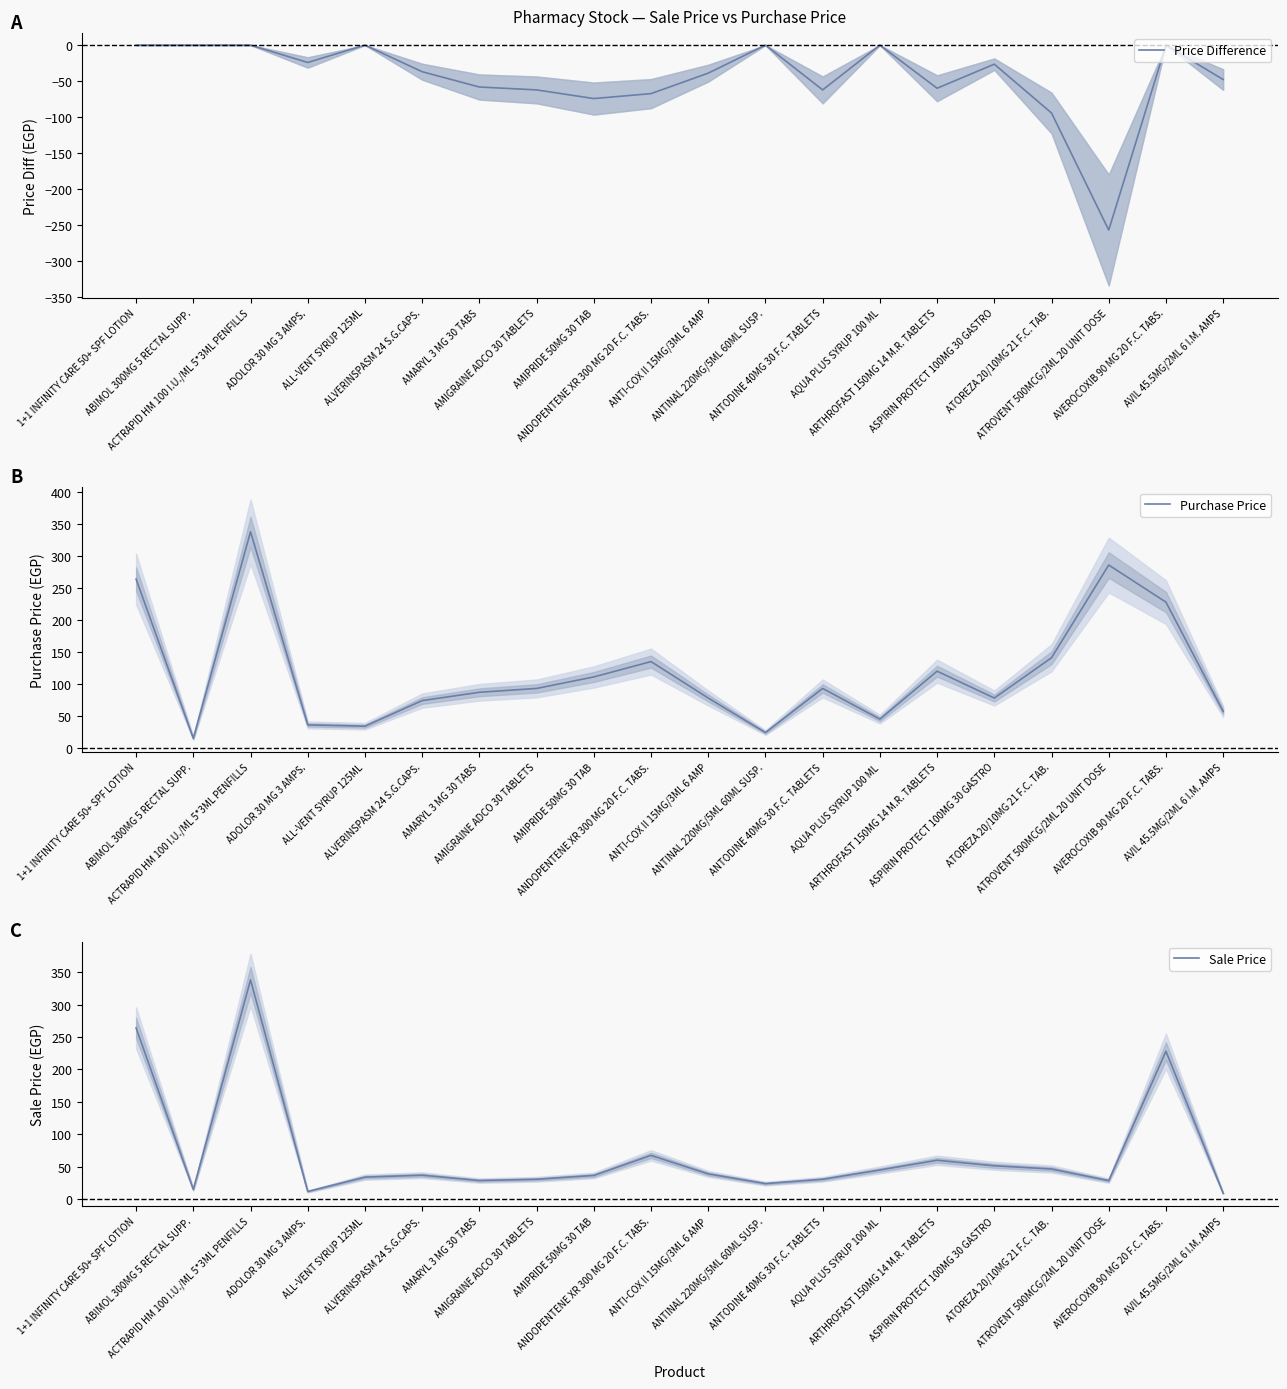

How many values in the Sale Price series exceed 37?

9